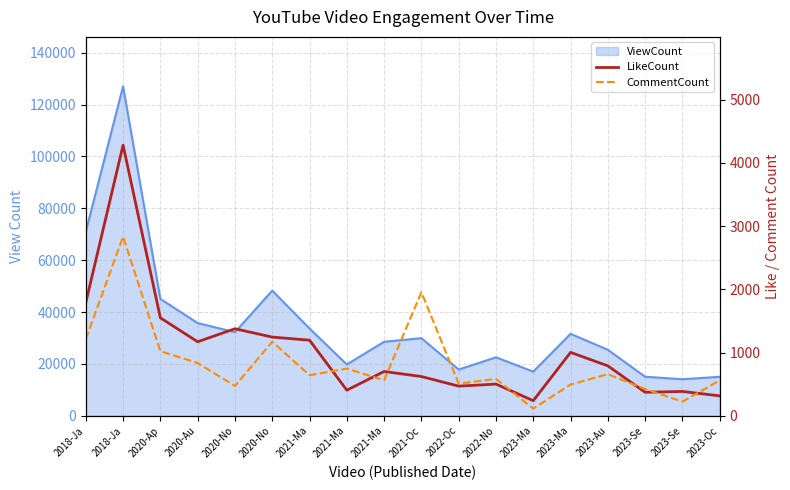

At which category does LikeCount reach its first local valley?

2020-Au